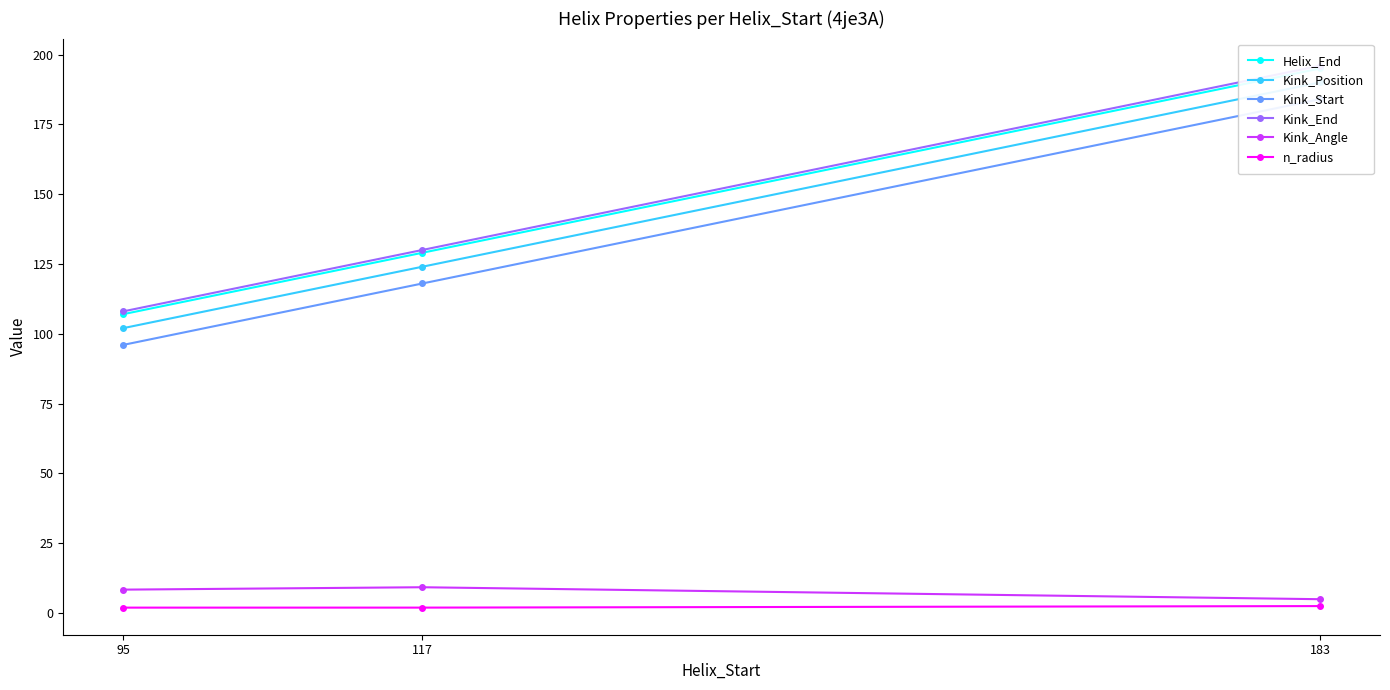

Read the Kink_Position value at 183.

190.0